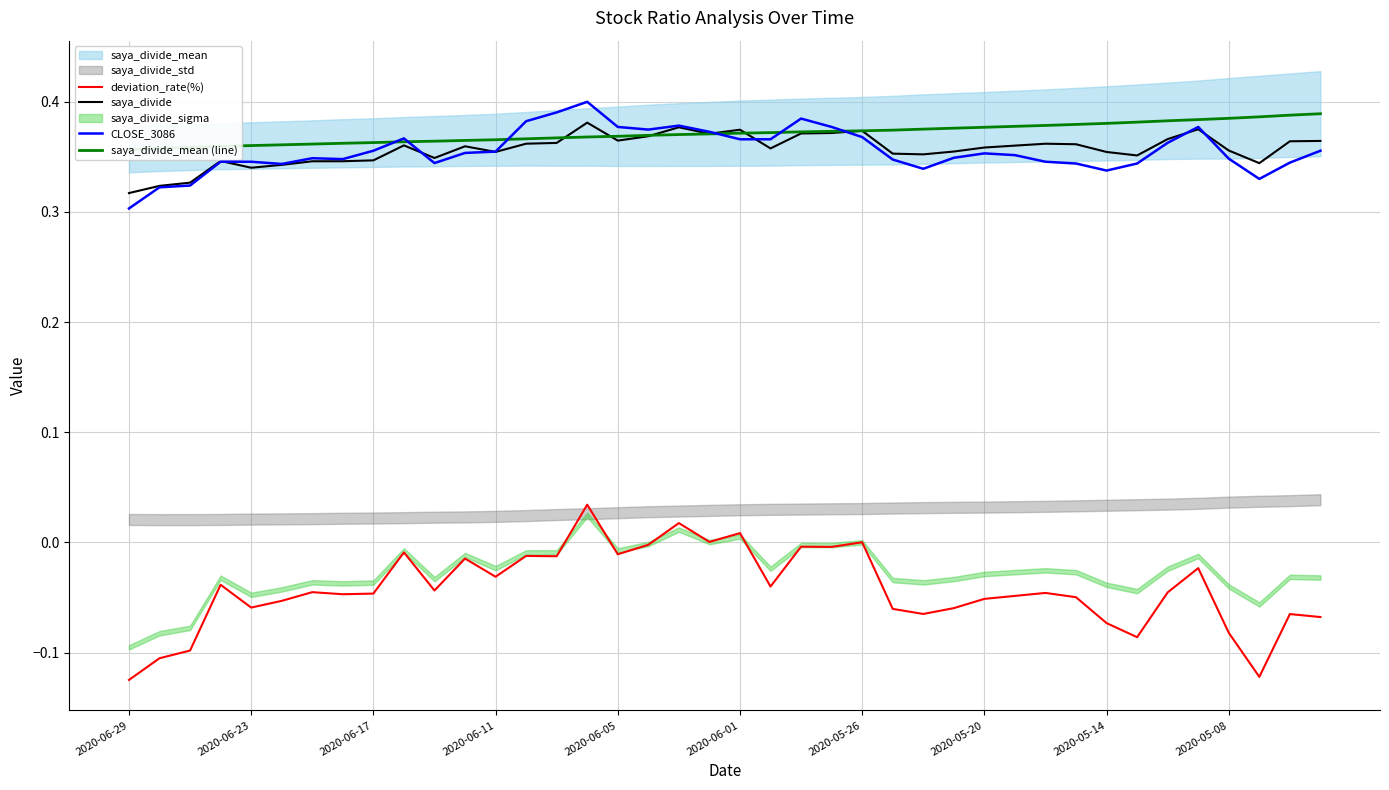

Is the value of saya_divide_mean (line) at 10 greater than the value of saya_divide at 33?

Yes